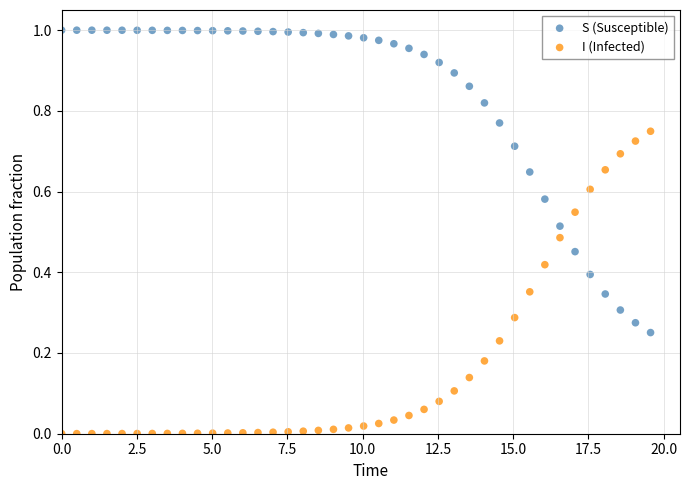

What are all the series names shown in the legend?

S (Susceptible), I (Infected)